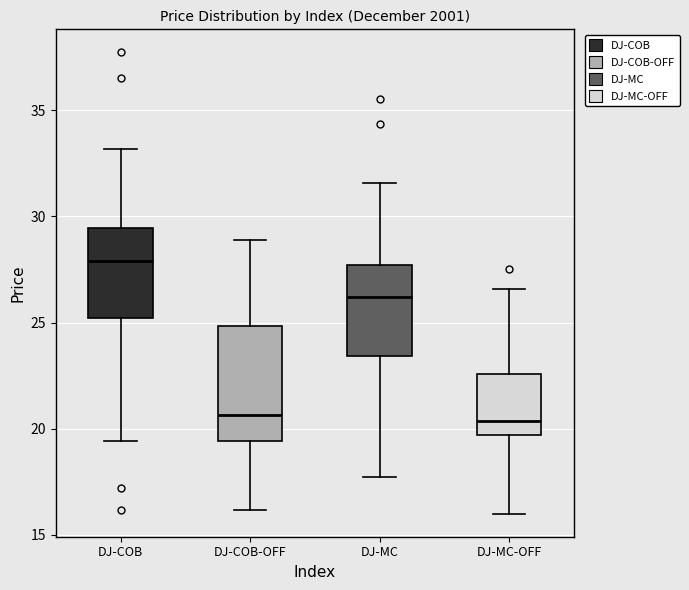

Which box is the tallest, from its lower edge to its upper edge?

DJ-COB-OFF